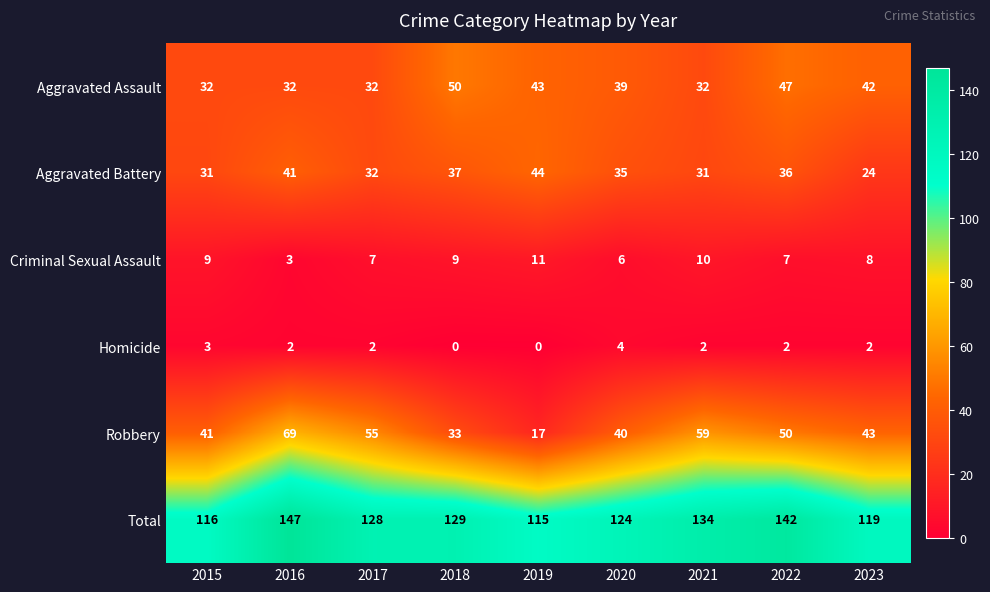

What is the sum of all Total values?

1154